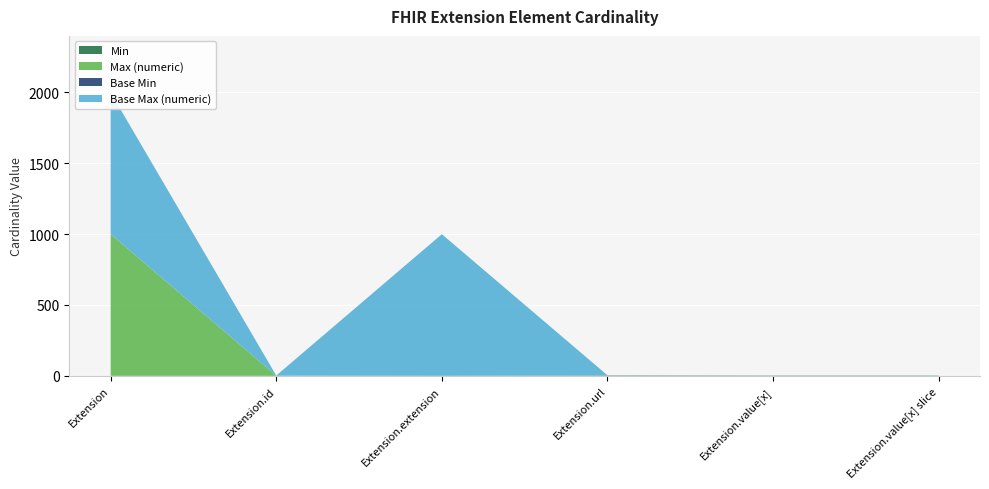

Reading left to right, what are all the values shown in this chart?

Min: Extension=0	Extension.id=0	Extension.extension=0	Extension.url=1	Extension.value[x]=1	Extension.value[x] slice=1
Max (numeric): Extension=999	Extension.id=1	Extension.extension=0	Extension.url=1	Extension.value[x]=1	Extension.value[x] slice=1
Base Min: Extension=0	Extension.id=0	Extension.extension=0	Extension.url=1	Extension.value[x]=0	Extension.value[x] slice=0
Base Max (numeric): Extension=999	Extension.id=1	Extension.extension=999	Extension.url=1	Extension.value[x]=1	Extension.value[x] slice=1